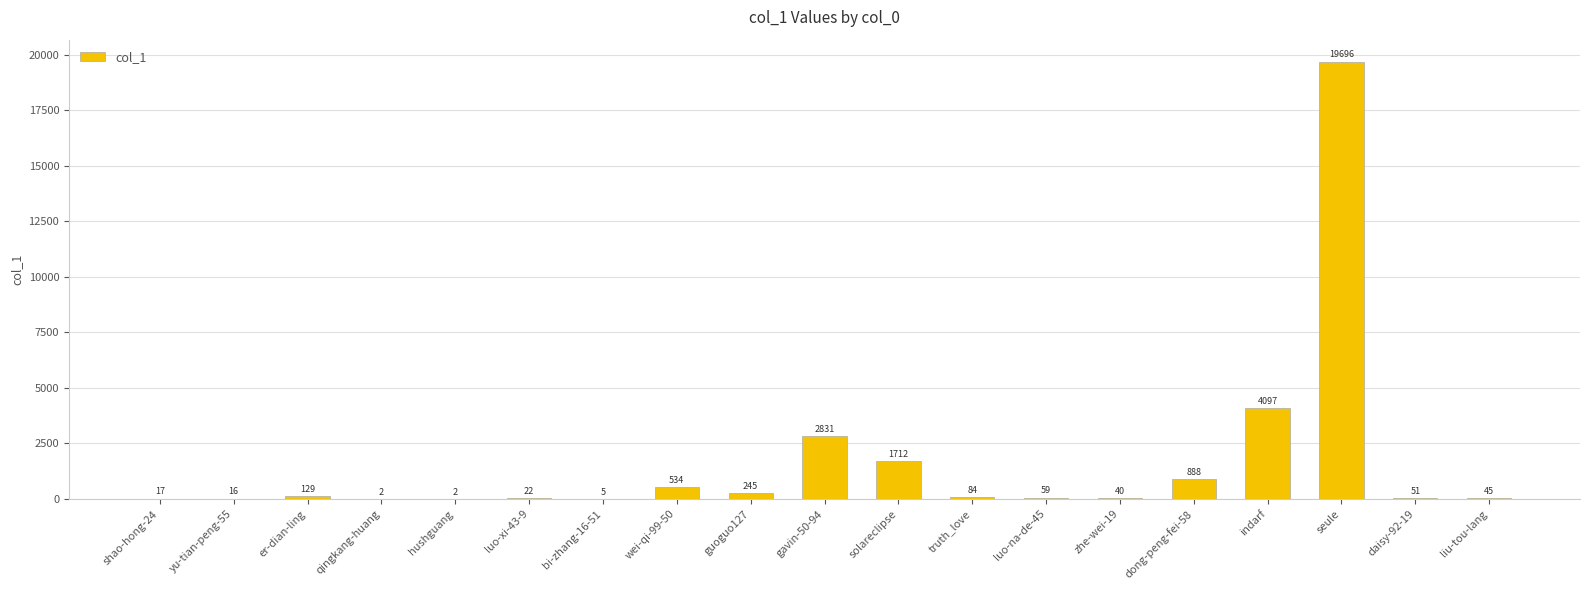

What is the sum of all values?

30475